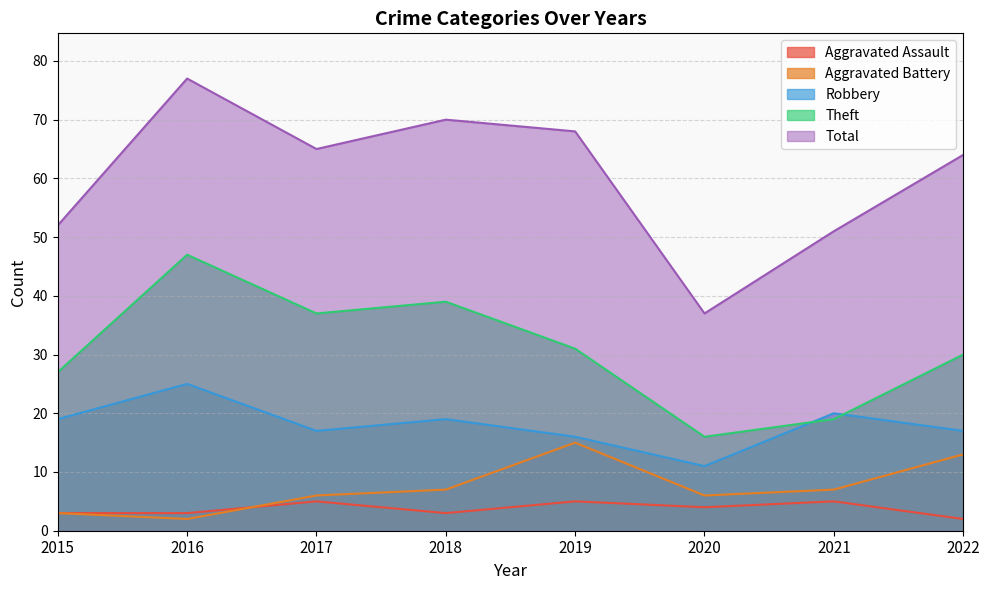

Reading left to right, transcribe all the data shown in this chart.

Aggravated Assault: 2015=3	2016=3	2017=5	2018=3	2019=5	2020=4	2021=5	2022=2
Aggravated Battery: 2015=3	2016=2	2017=6	2018=7	2019=15	2020=6	2021=7	2022=13
Robbery: 2015=19	2016=25	2017=17	2018=19	2019=16	2020=11	2021=20	2022=17
Theft: 2015=27	2016=47	2017=37	2018=39	2019=31	2020=16	2021=19	2022=30
Total: 2015=52	2016=77	2017=65	2018=70	2019=68	2020=37	2021=51	2022=64